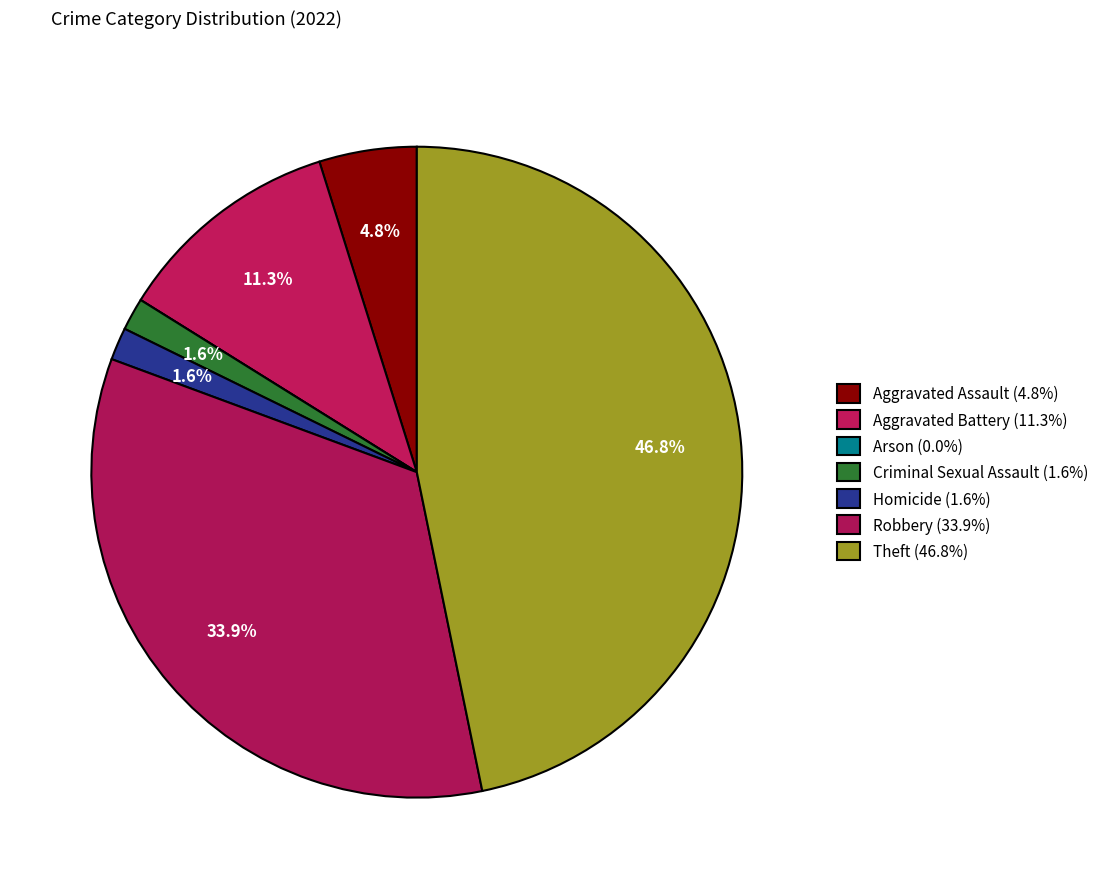

Which has a higher value, Aggravated Assault or Criminal Sexual Assault?

Aggravated Assault